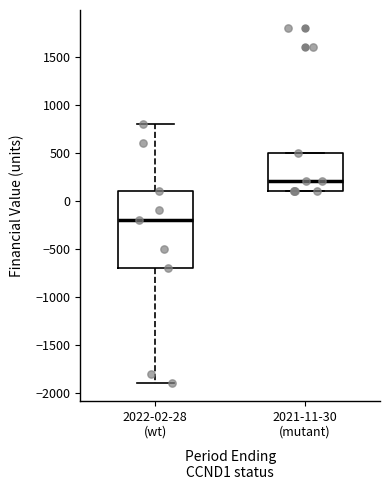

Where is the lower edge of the box for 2021-11-30 (mutant) on the y-axis? The values are not printed on the chart, so give them approximately, as read against the axis.

100